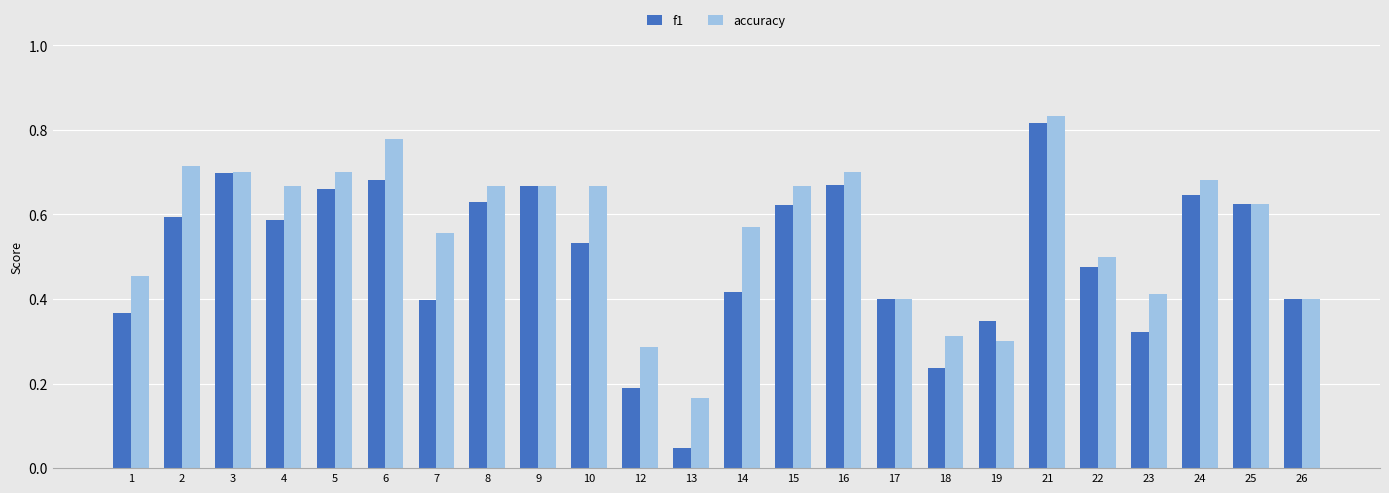

At which label is accuracy closest to 0?

13